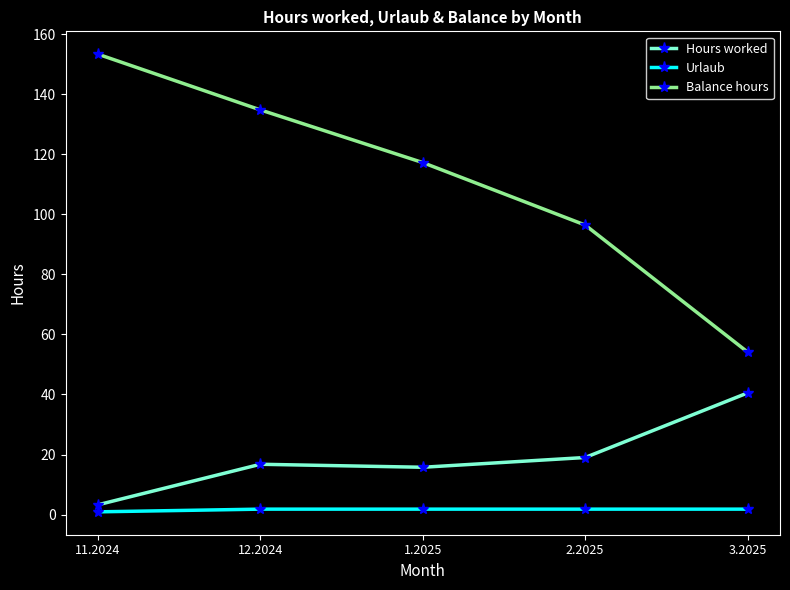

At which label does Balance hours reach its minimum?

3.2025